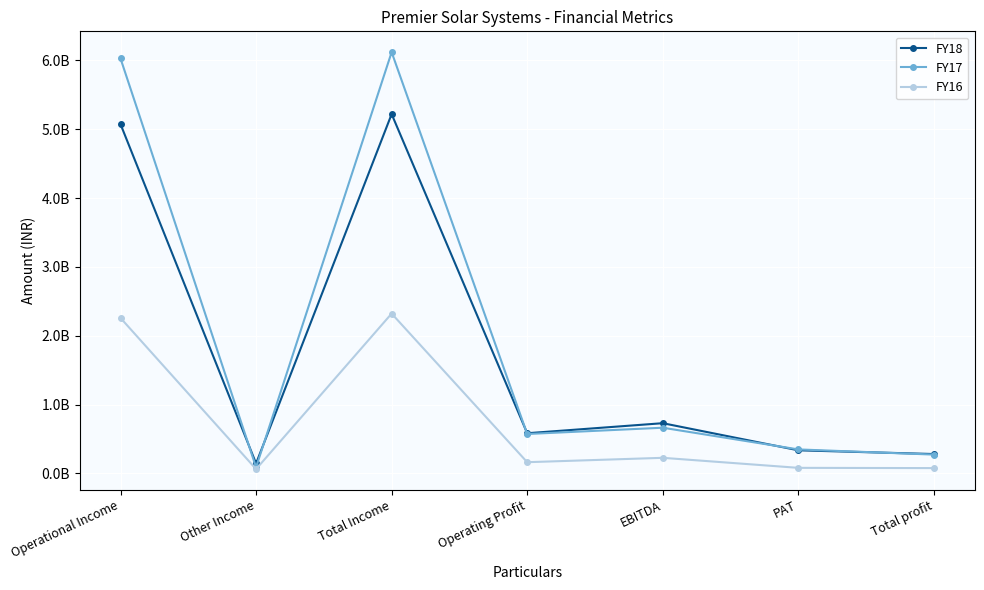

What are all the series names shown in the legend?

FY18, FY17, FY16